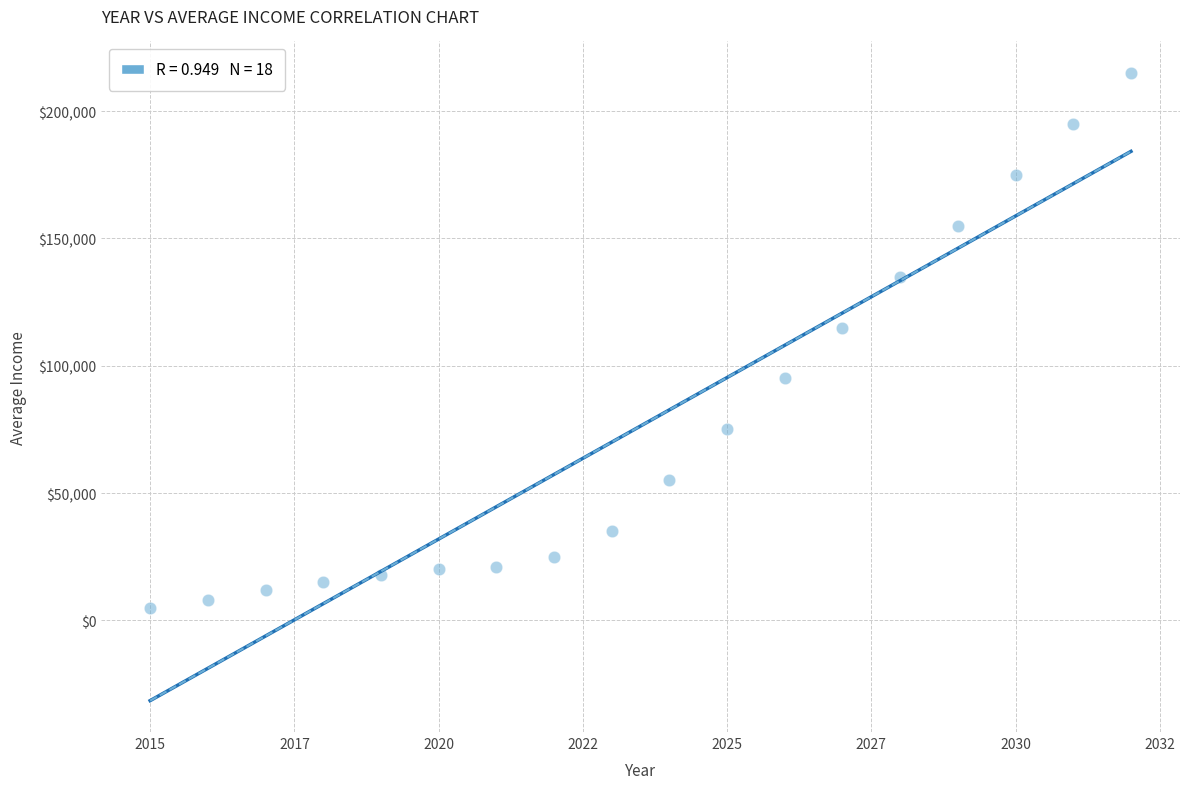

What is the range of X values (max minus min)?

17